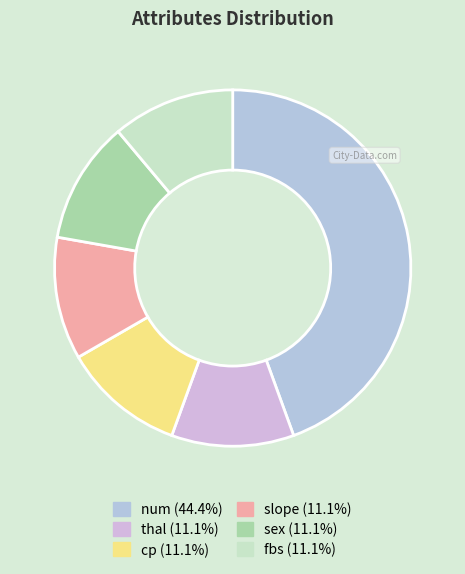

Combined, do fbs and thal account for over 50%?

No